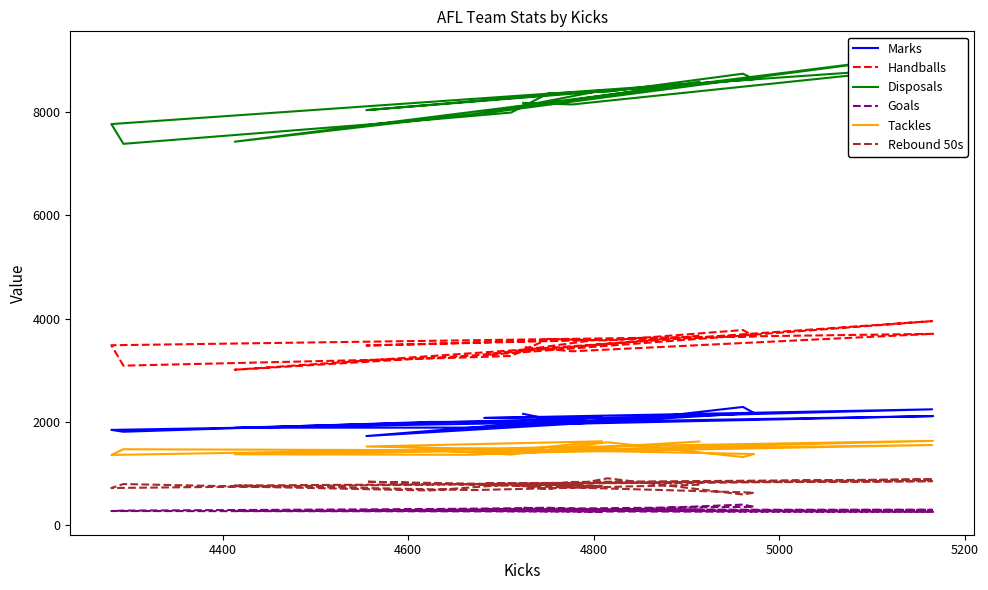

Count the number of data series in this chart.

6